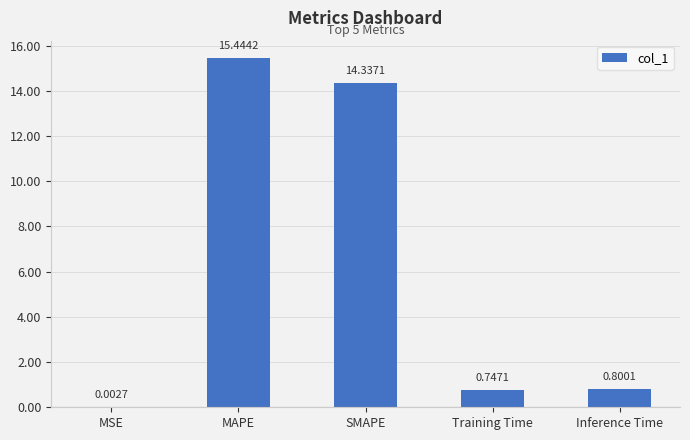

At which label is the value closest to 7?

Inference Time